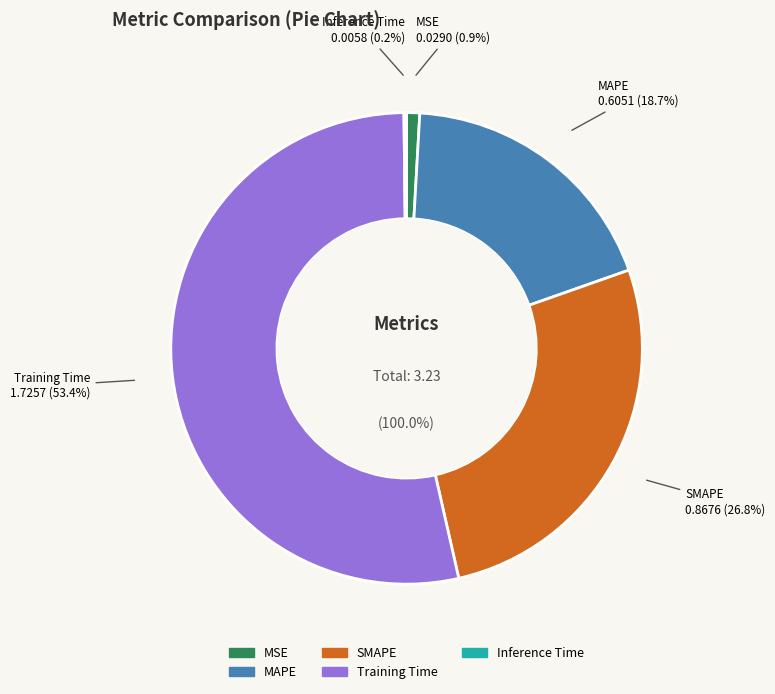

Is it true that MSE is 1% of the pie?

True